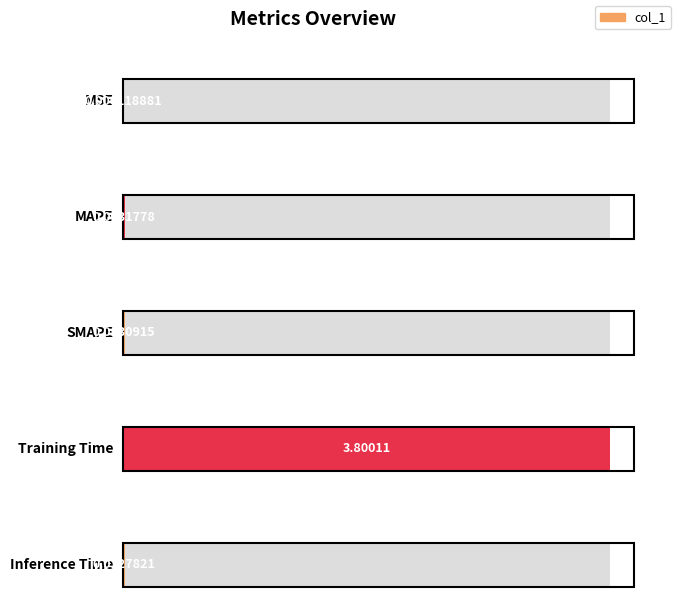

What is the sum of the values at Training Time and MAPE?

3.8